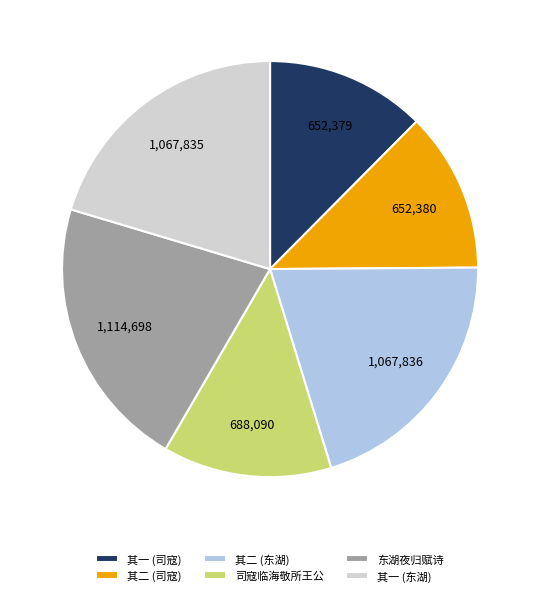

Is it true that 其二 (东湖) is 20% of the pie?

True